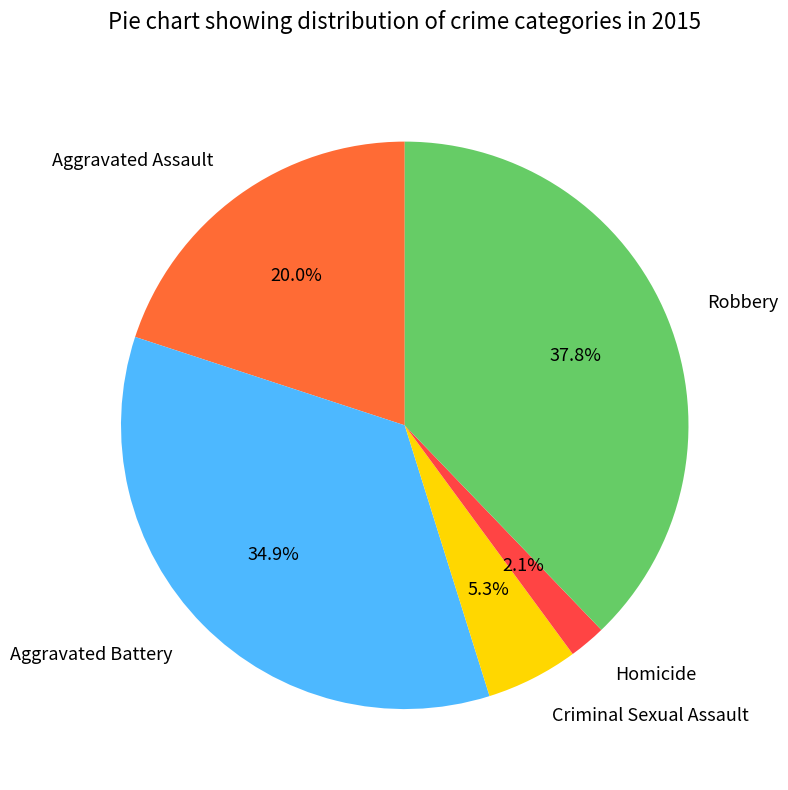

What percentage do Aggravated Battery and Homicide together represent?

37.0%